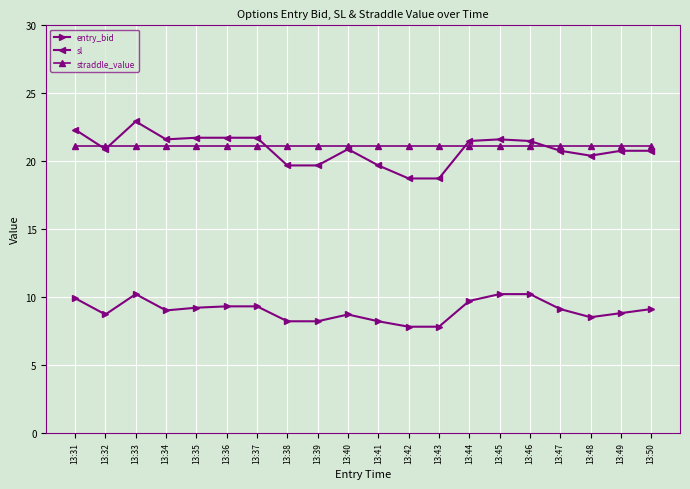

What is the difference between the maximum and minimum values in the sl series?

4.2